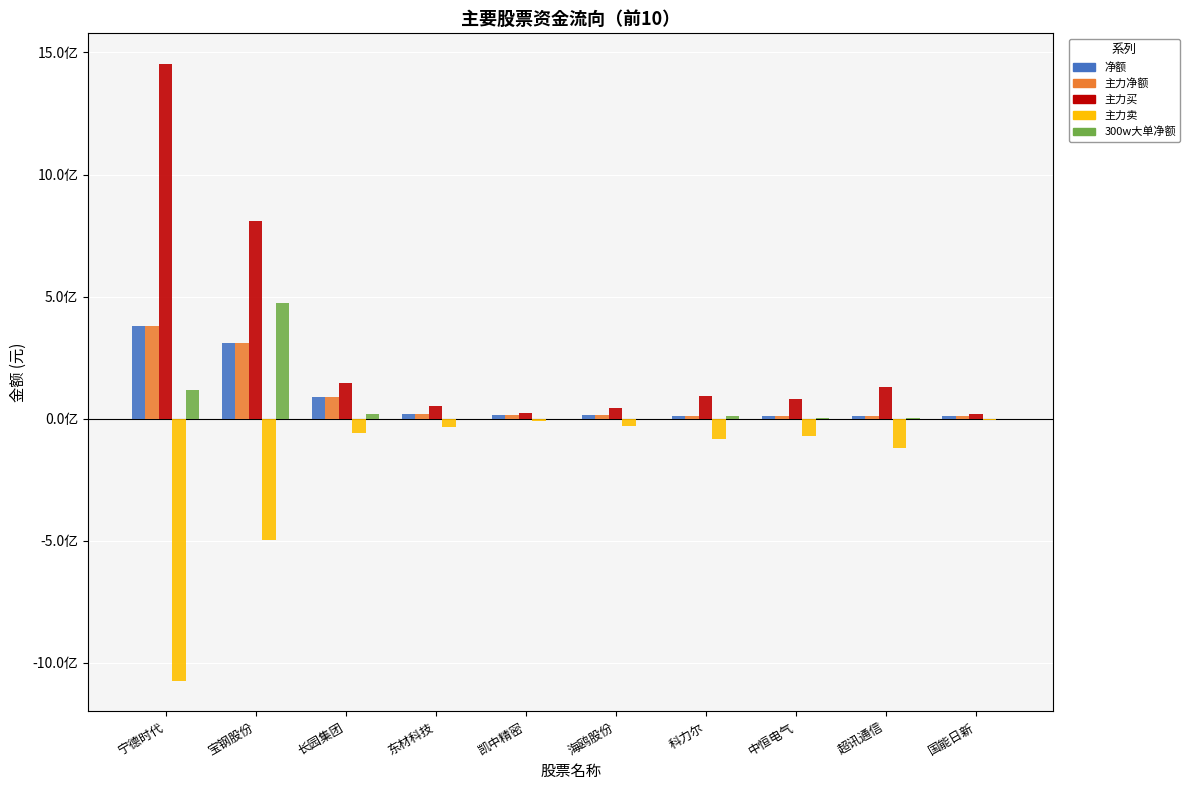

Is the value of 主力买 at 国能日新 greater than the value of 主力净额 at 东材科技?

No